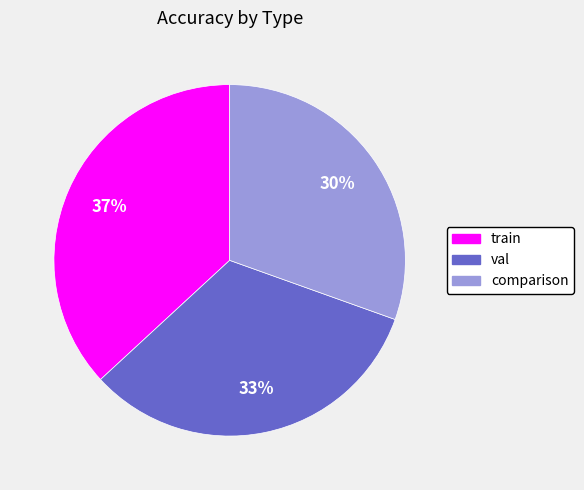

Does any single category account for the majority?

No